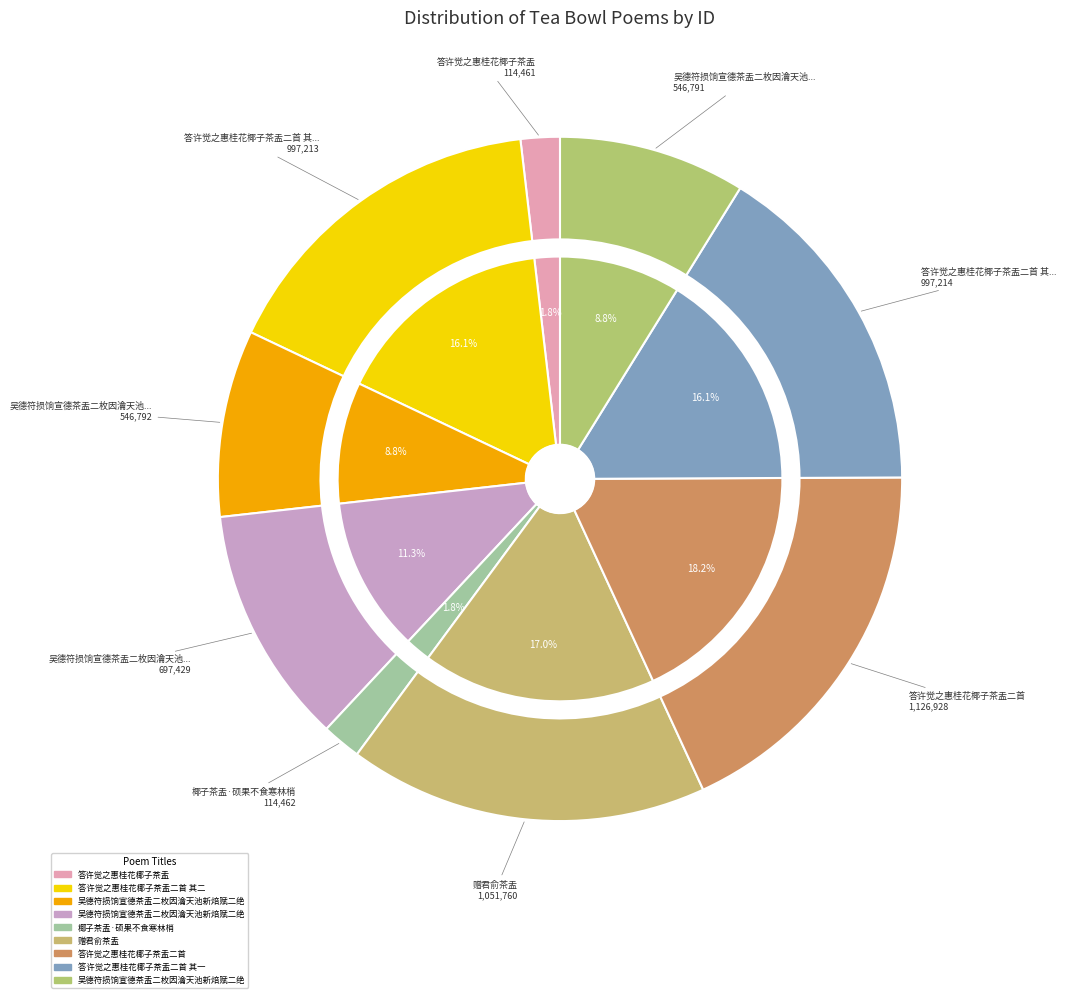

Does 吴德符损饷宣德茶盂二枚因瀹天池新焙赋二绝以赏之 其一 account for over 50% of the chart?

No